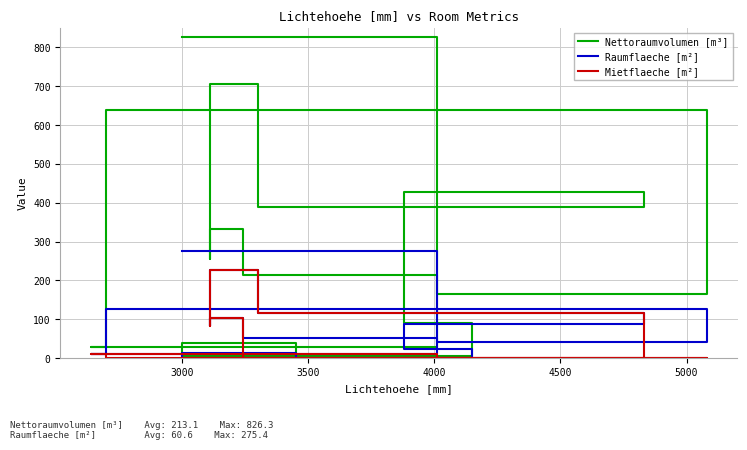

True or false: Raumflaeche [m²] and Nettoraumvolumen [m³] intersect in this chart.

False